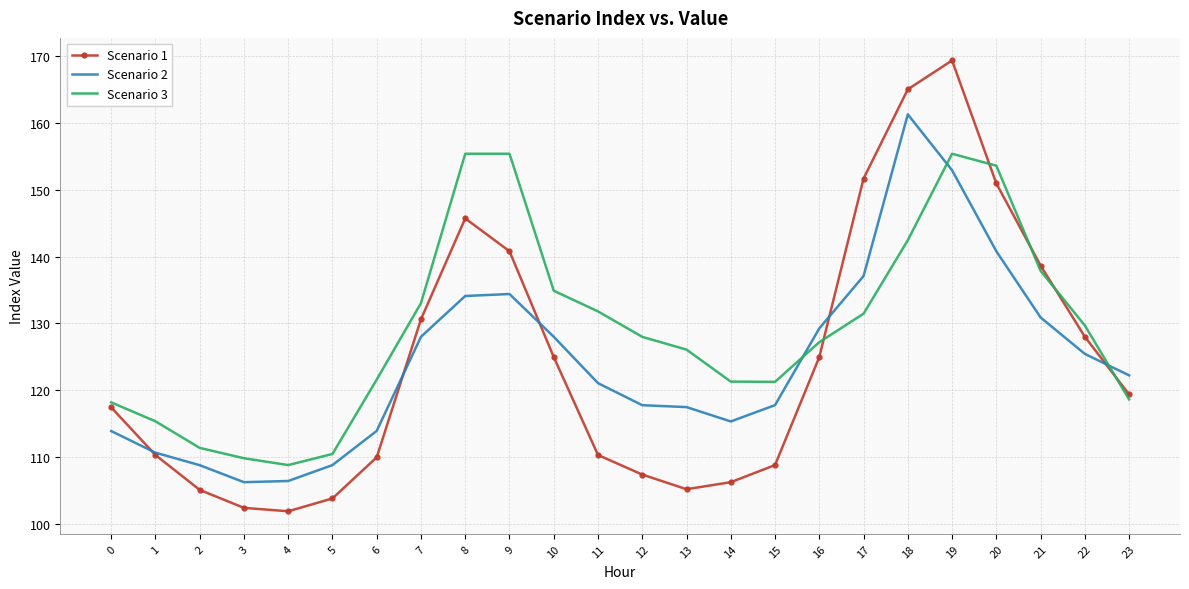

After their last crossing, which series has the higher values: Scenario 2 or Scenario 3?

Scenario 2